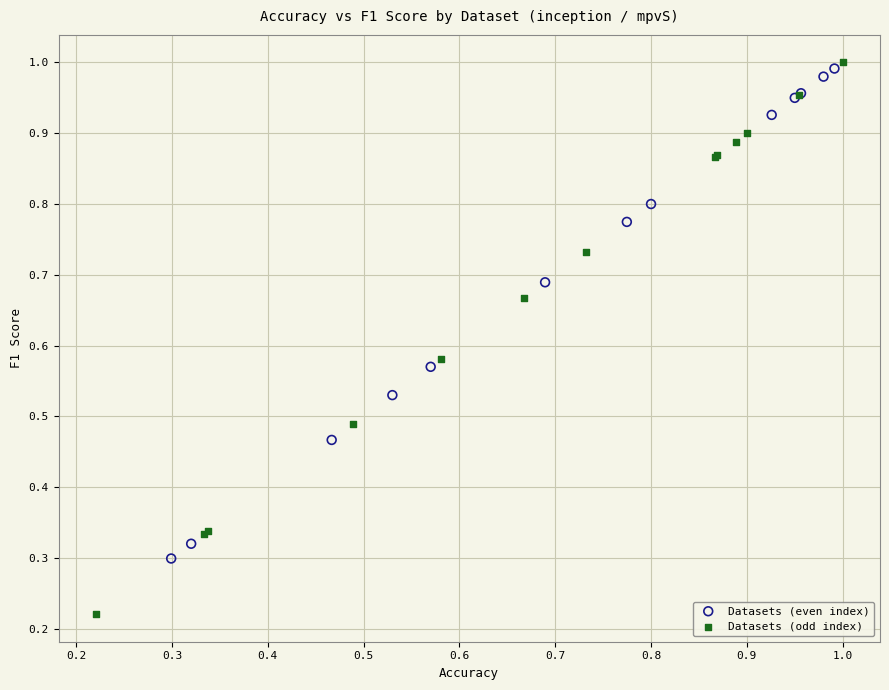

Which series reaches the minimum Y coordinate?

Datasets (odd index)